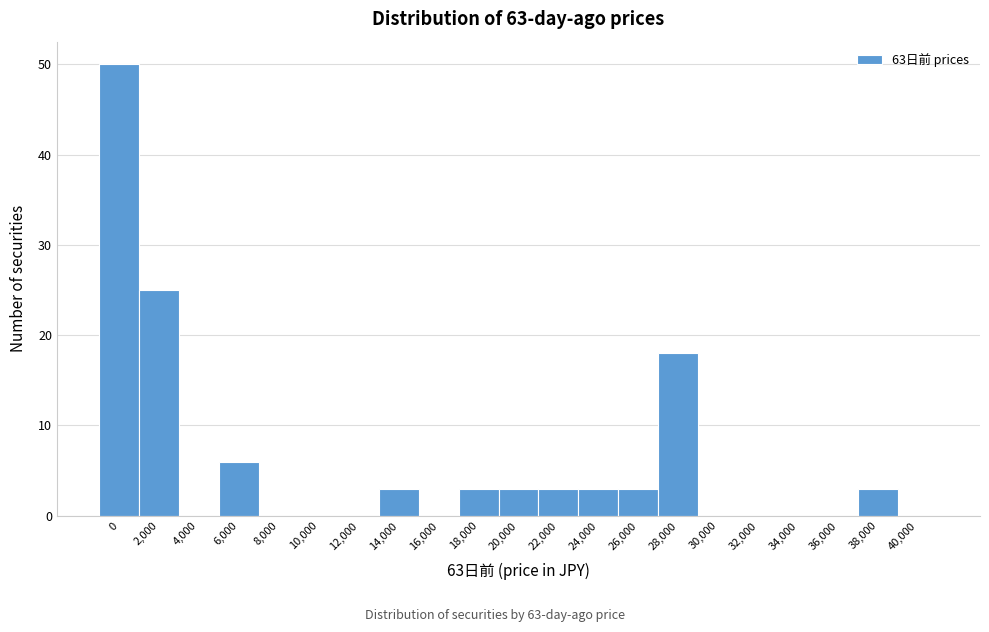

Reading left to right, transcribe all the data shown in this chart.

0=50	2,000=25	4,000=0	6,000=6	8,000=0	10,000=0	12,000=0	14,000=3	16,000=0	18,000=3	20,000=3	22,000=3	24,000=3	26,000=3	28,000=18	30,000=0	32,000=0	34,000=0	36,000=0	38,000=3	40,000=0